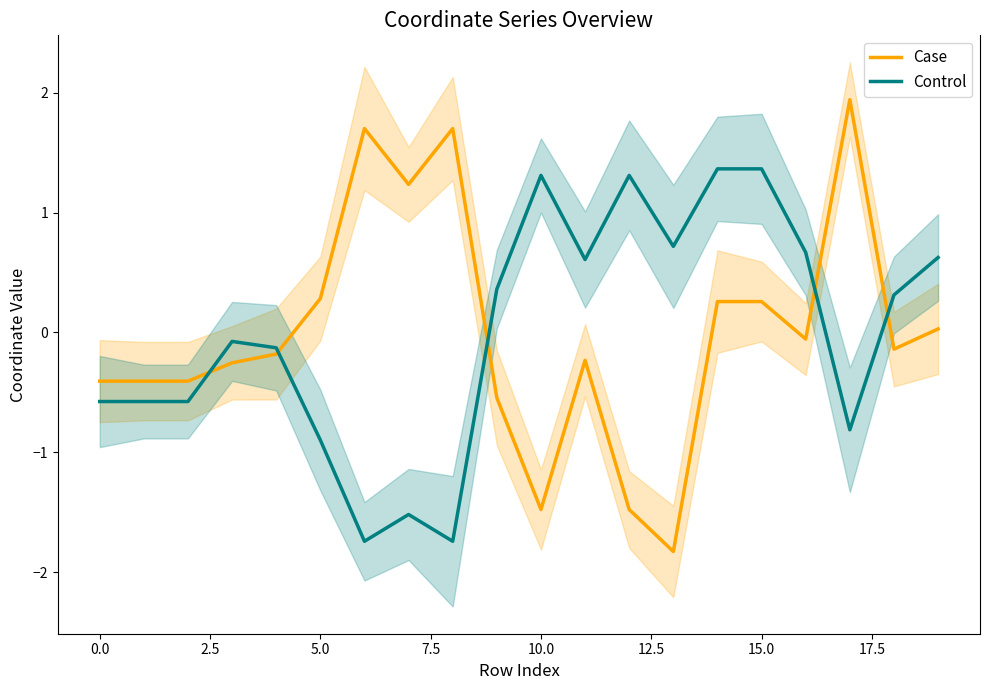

The value of Case at 10.0 is -1.5. True or false?

True